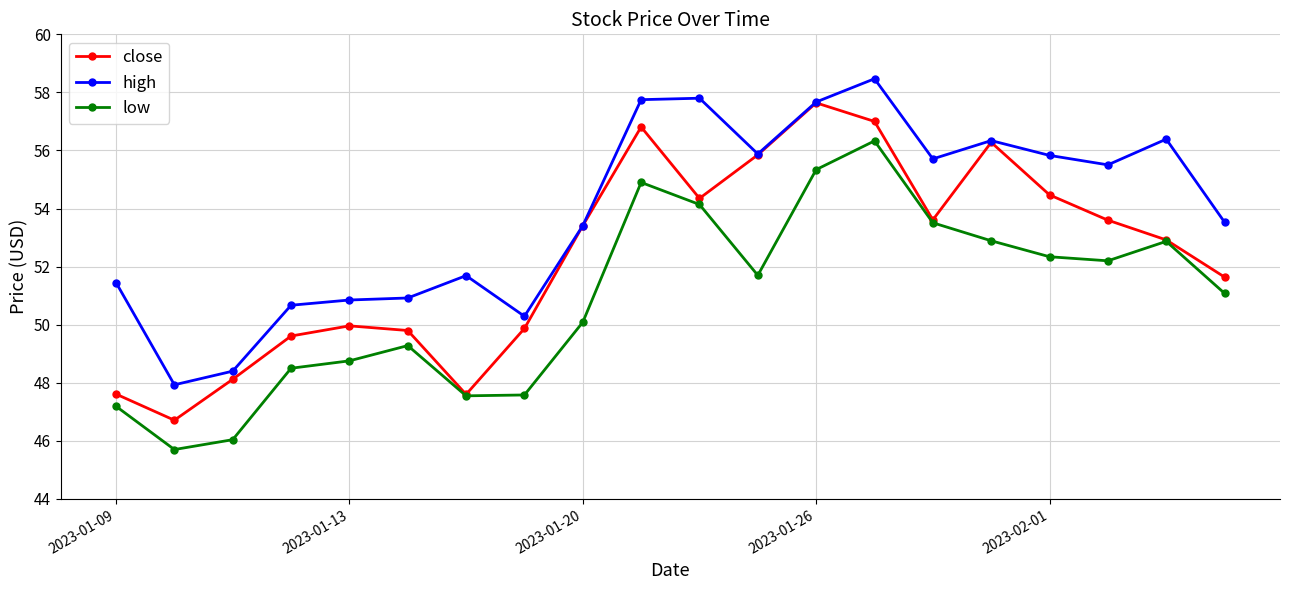

Which series has the widest spread of values?

close